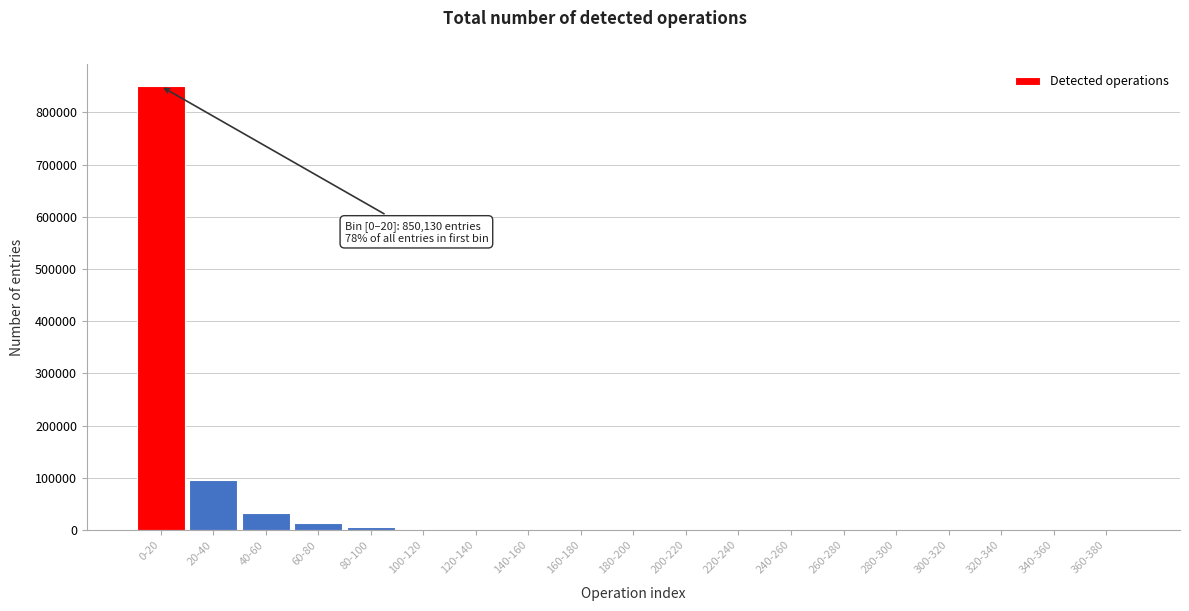

Which category has the highest value across all series?

0-20